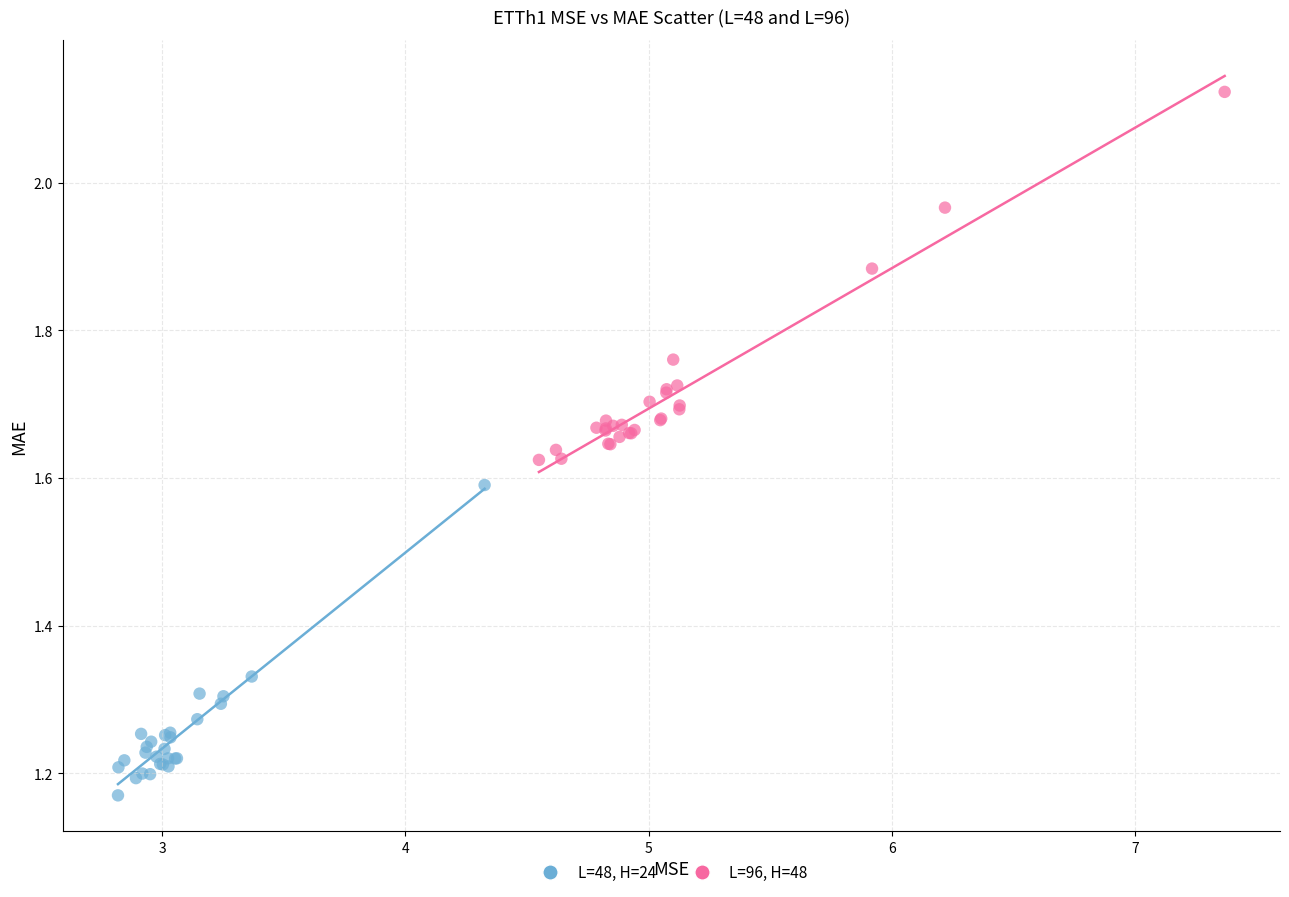

Which series has the widest spread of Y values?

L=96, H=48